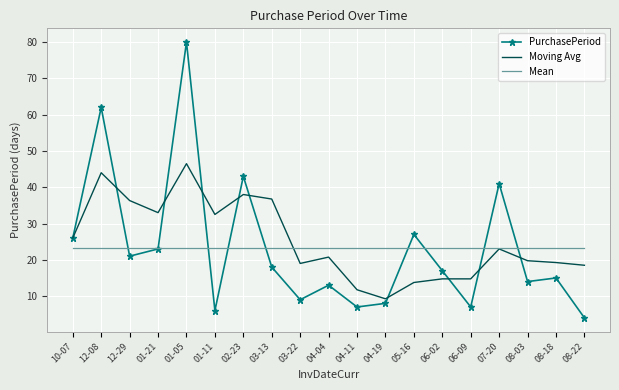

What position from the right is 06-02?

6